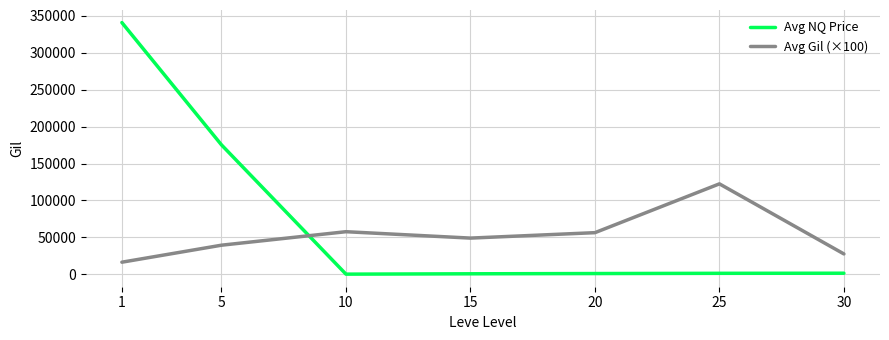

The value of Avg Gil (×100) at 20 is 56366.7. True or false?

True